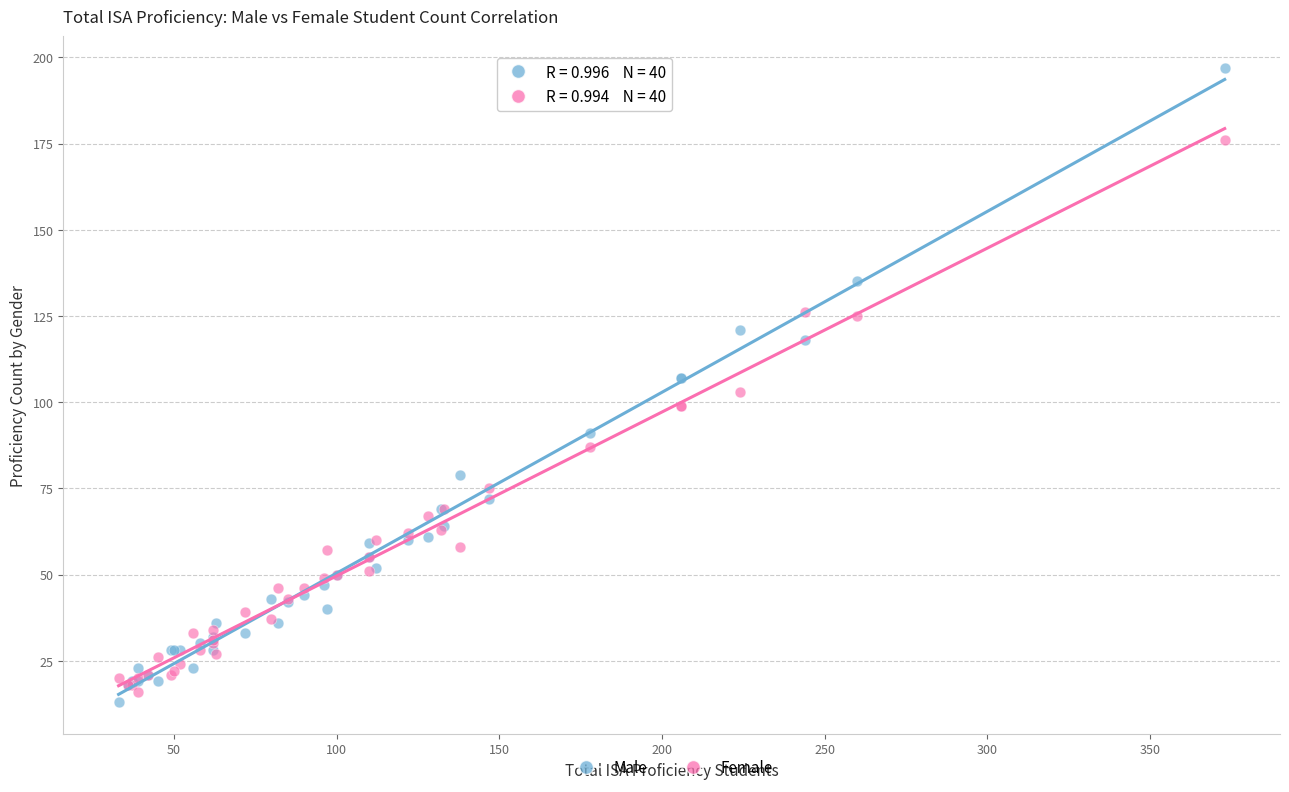

What are all the series names shown in the legend?

Male, Female